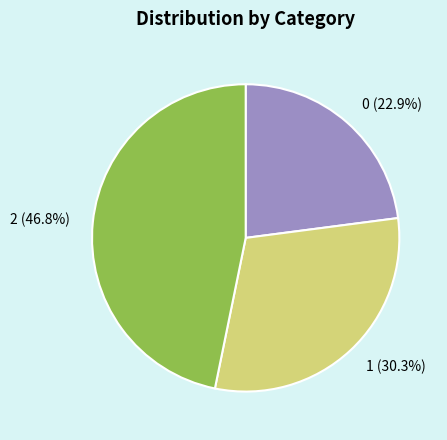

Is the sum of 2 and 1 greater than half?

Yes